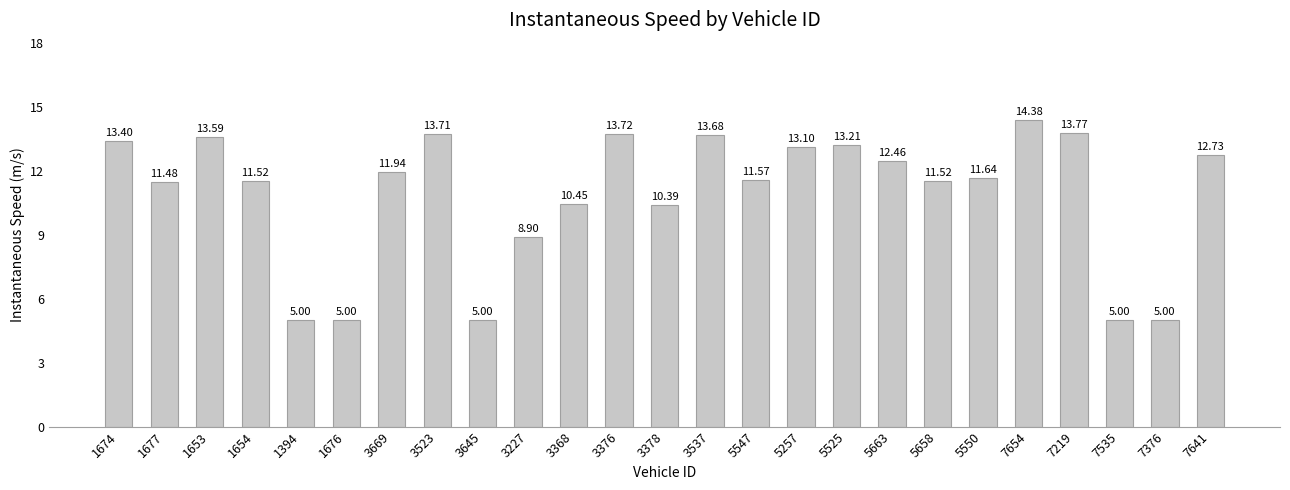

What is the change in value from 3669 to 7535?

-6.9